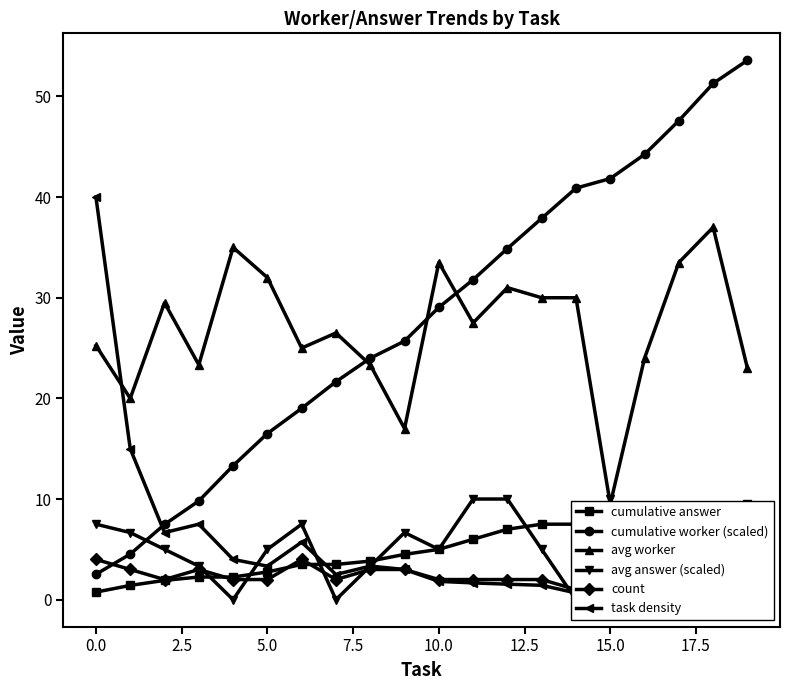

Is this an area chart (filled region under the line)?

No